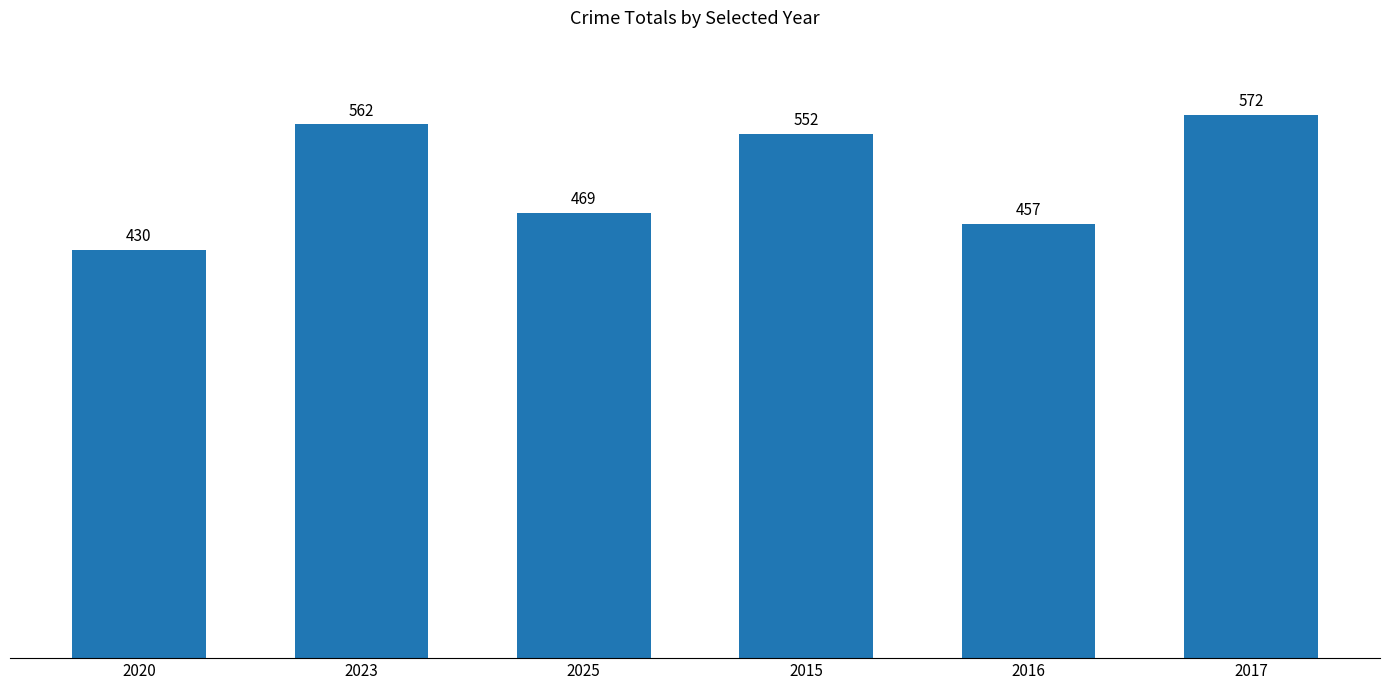

What is the average value?

507